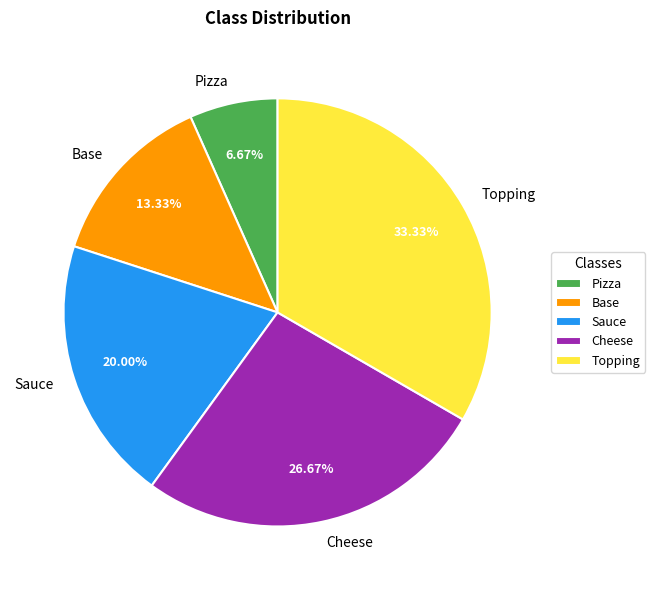

Does any single category account for the majority?

No